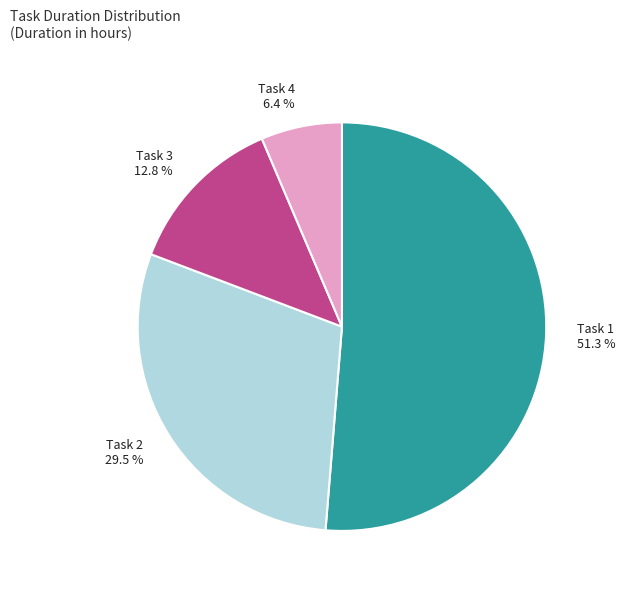

What is the smallest slice in the pie chart?

Task 4